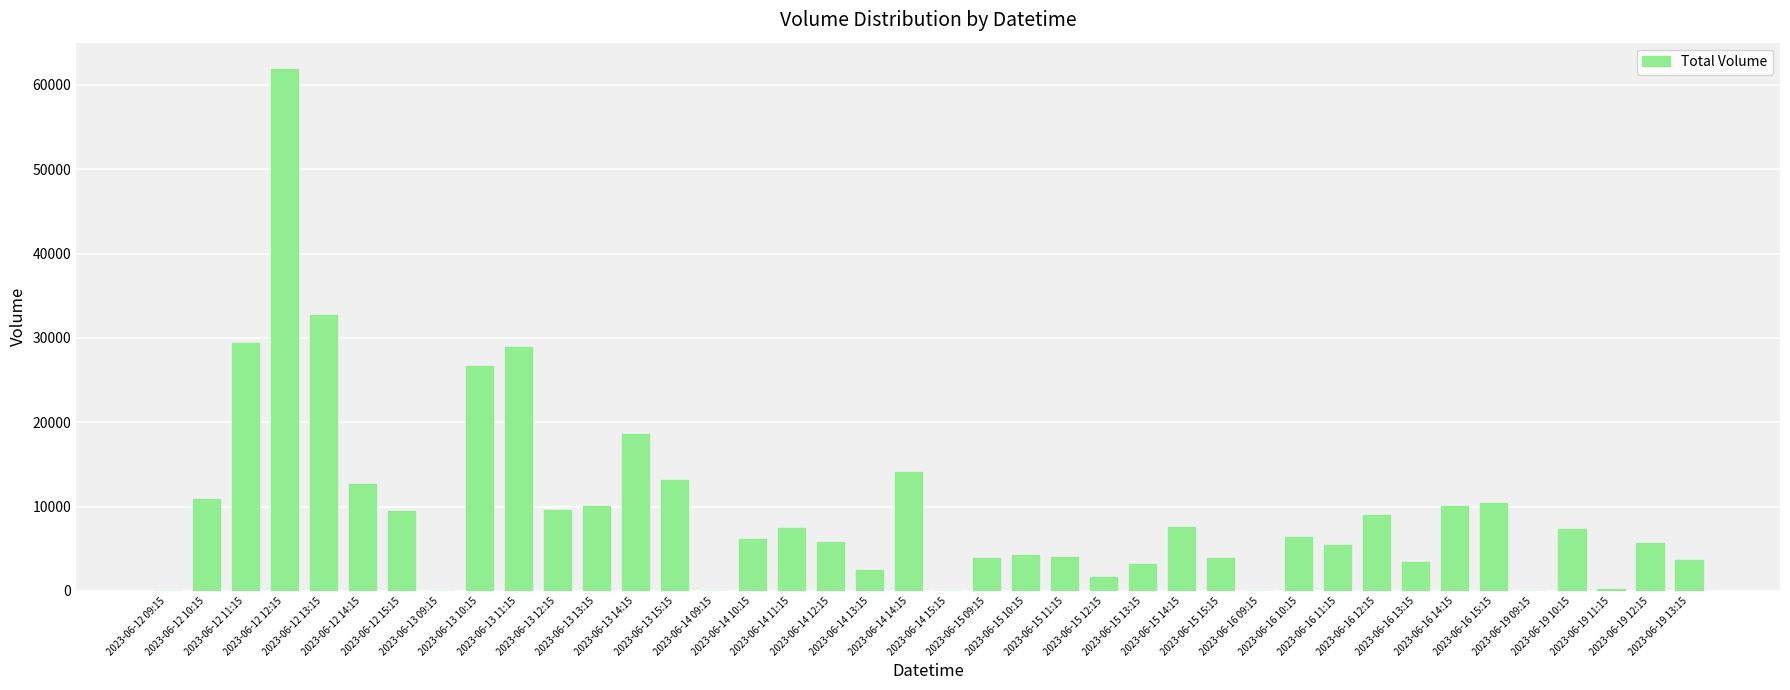

Approximately how many times larger is the value at 2023-06-13 15:15 compared to 2023-06-13 13:15?

1.3